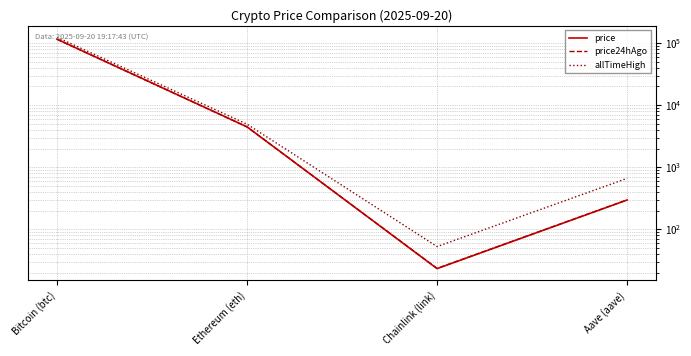

Which series has the widest spread of values?

allTimeHigh